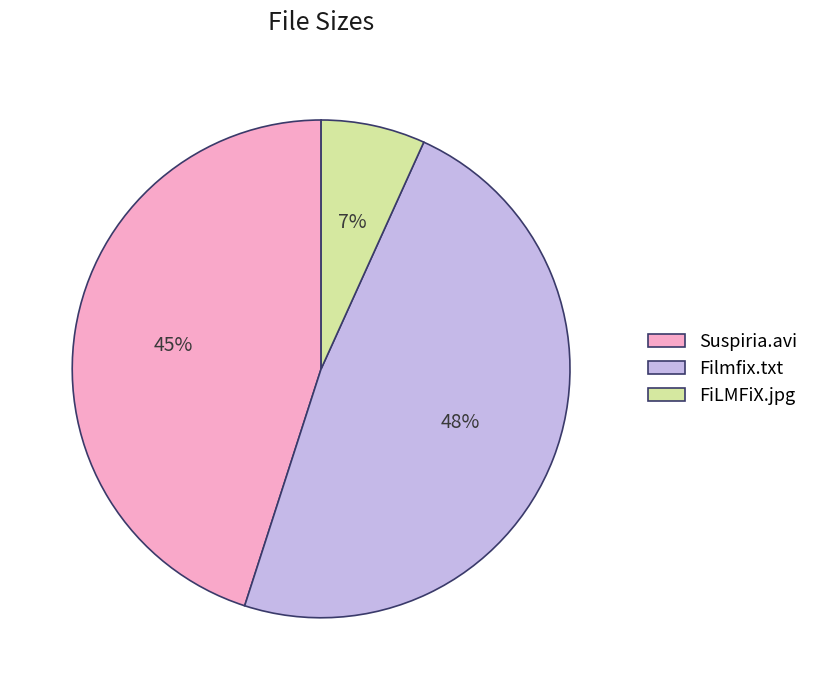

How many slices are in this pie chart?

3